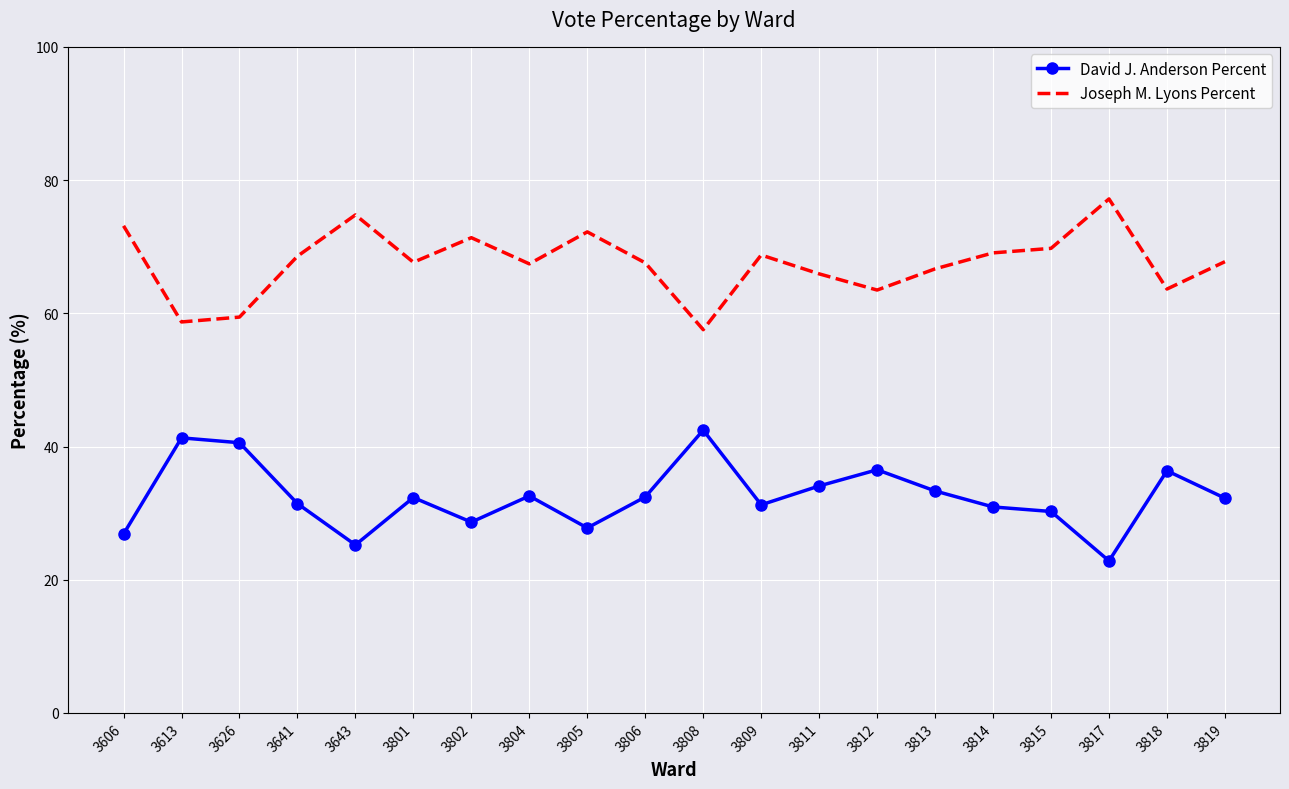

Read the David J. Anderson Percent value at 3817.

22.8